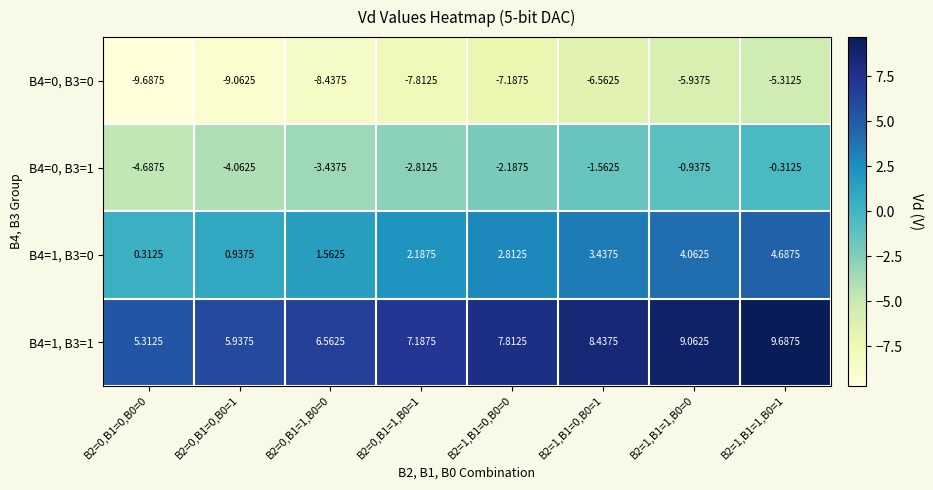

Rank the series at B2=0,B1=1,B0=0 from lowest to highest value.

B4=0, B3=0, B4=0, B3=1, B4=1, B3=0, B4=1, B3=1